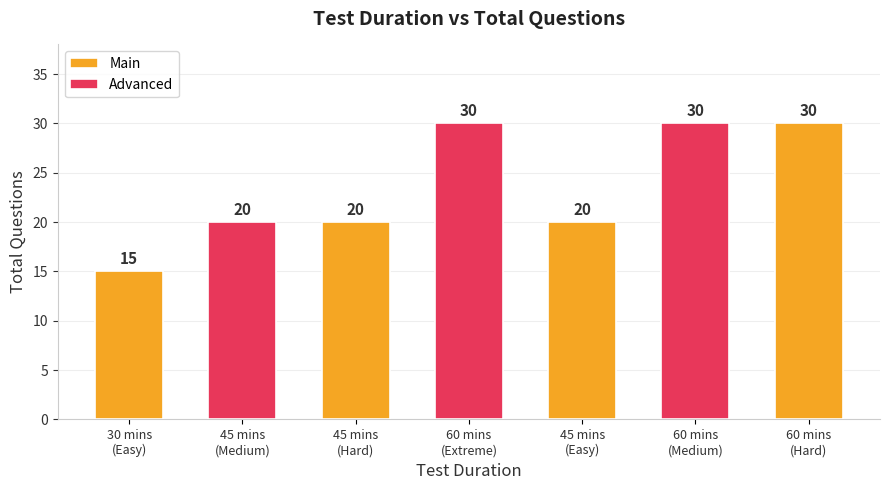

What is the greatest value displayed?

30